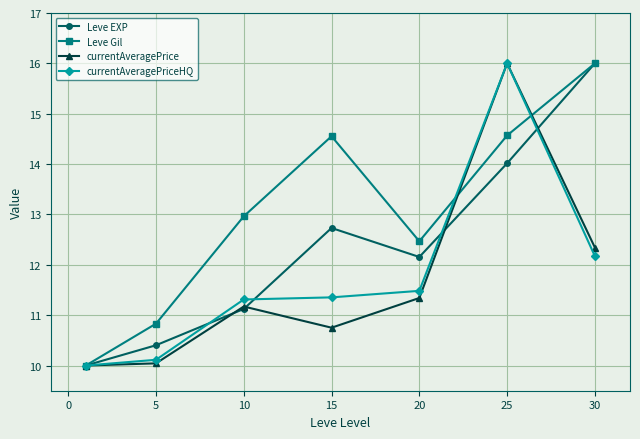

What is the difference between the maximum and minimum values in the Leve Gil series?

6.0